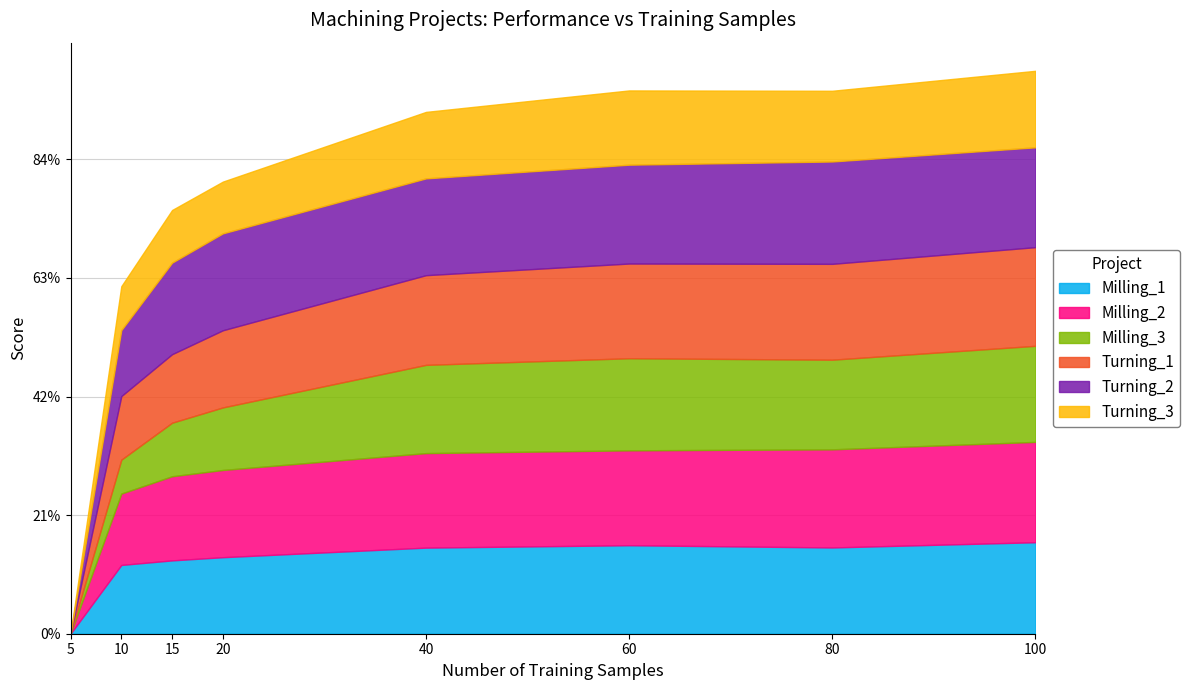

Reading left to right, list all the values displayed in this chart.

Milling_1: 5=0.0	10=0.6	15=0.6	20=0.6	40=0.7	60=0.7	80=0.7	100=0.8
Milling_2: 5=0.0	10=0.6	15=0.7	20=0.7	40=0.8	60=0.8	80=0.8	100=0.8
Milling_3: 5=0.0	10=0.3	15=0.5	20=0.5	40=0.7	60=0.8	80=0.8	100=0.8
Turning_1: 5=0.0	10=0.5	15=0.6	20=0.7	40=0.8	60=0.8	80=0.8	100=0.8
Turning_2: 5=0.0	10=0.6	15=0.8	20=0.8	40=0.8	60=0.8	80=0.9	100=0.8
Turning_3: 5=0.0	10=0.4	15=0.4	20=0.4	40=0.6	60=0.6	80=0.6	100=0.6